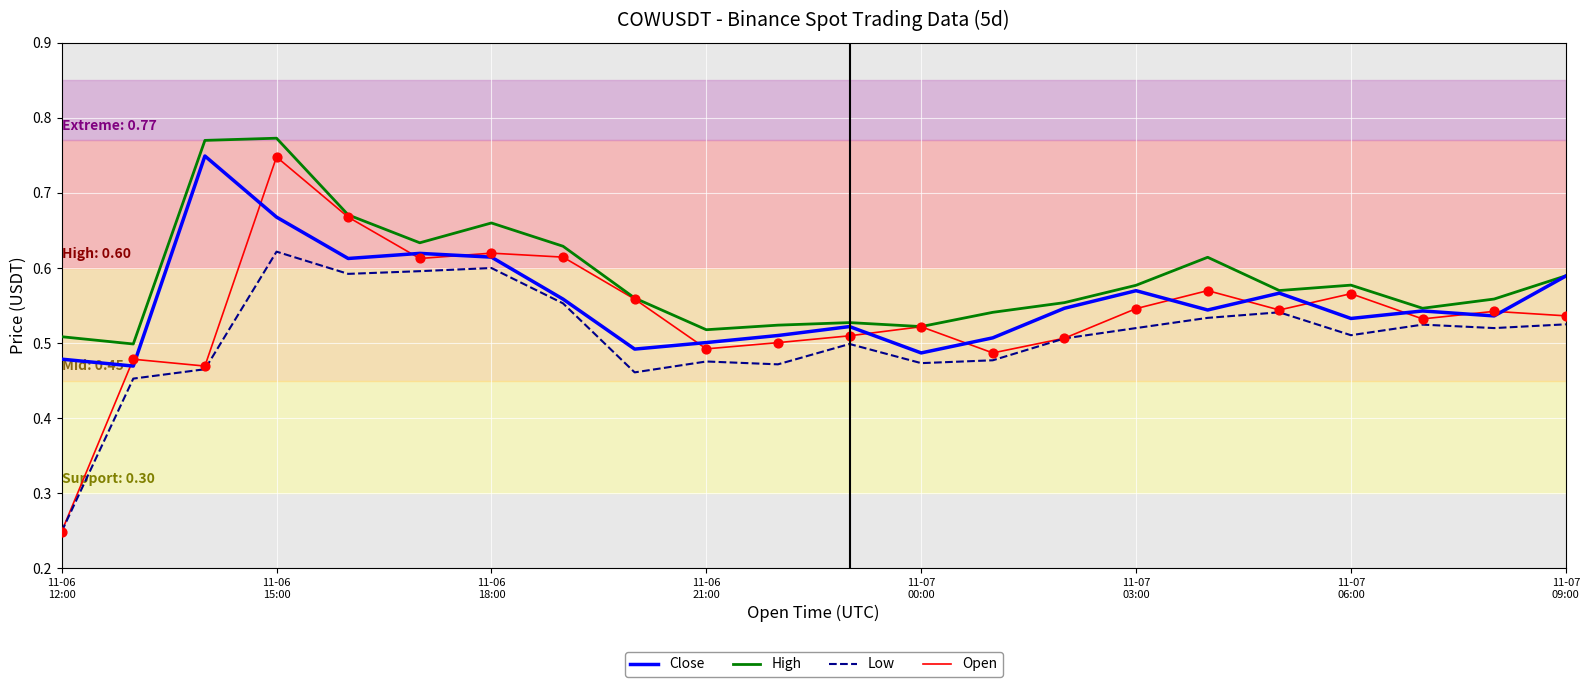

Which series has the largest total across all categories?

High